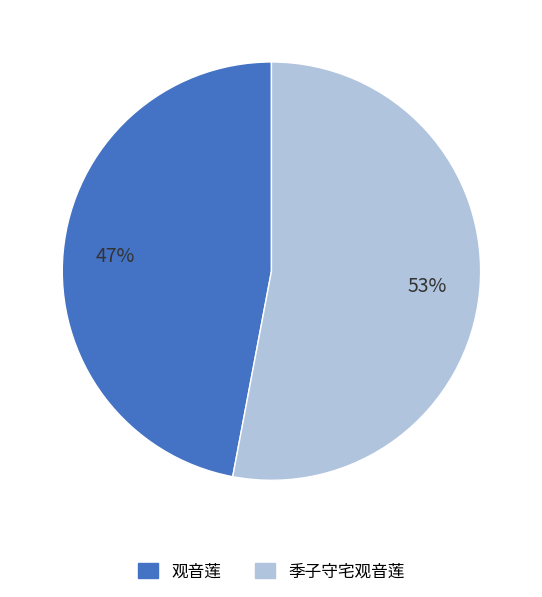

How many slices are in this pie chart?

2